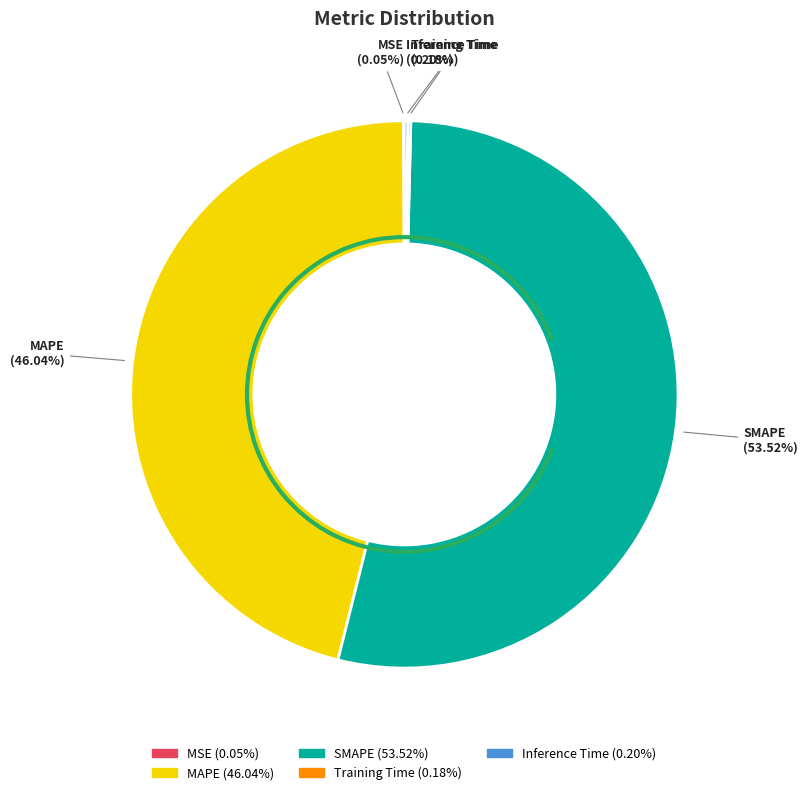

Which slice represents more than half of the pie?

SMAPE